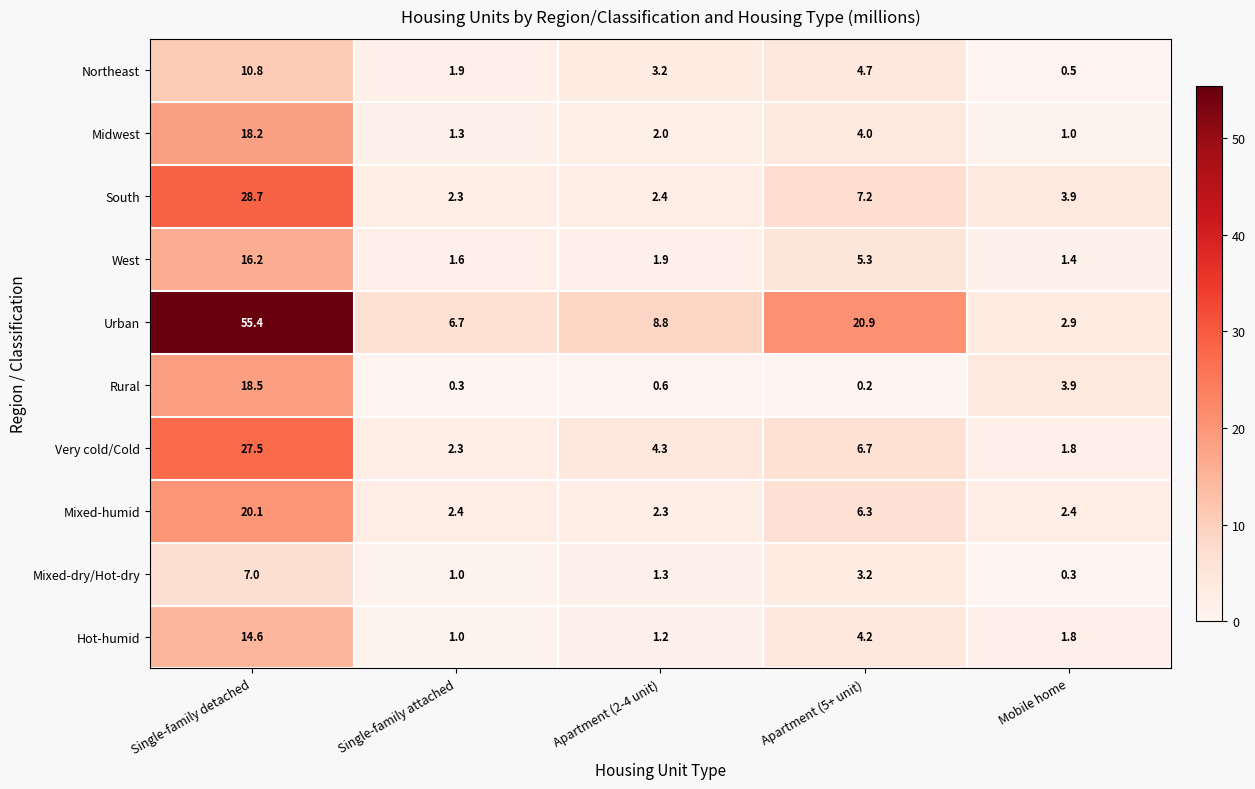

The value of Urban at Single-family attached is 9.3. True or false?

False